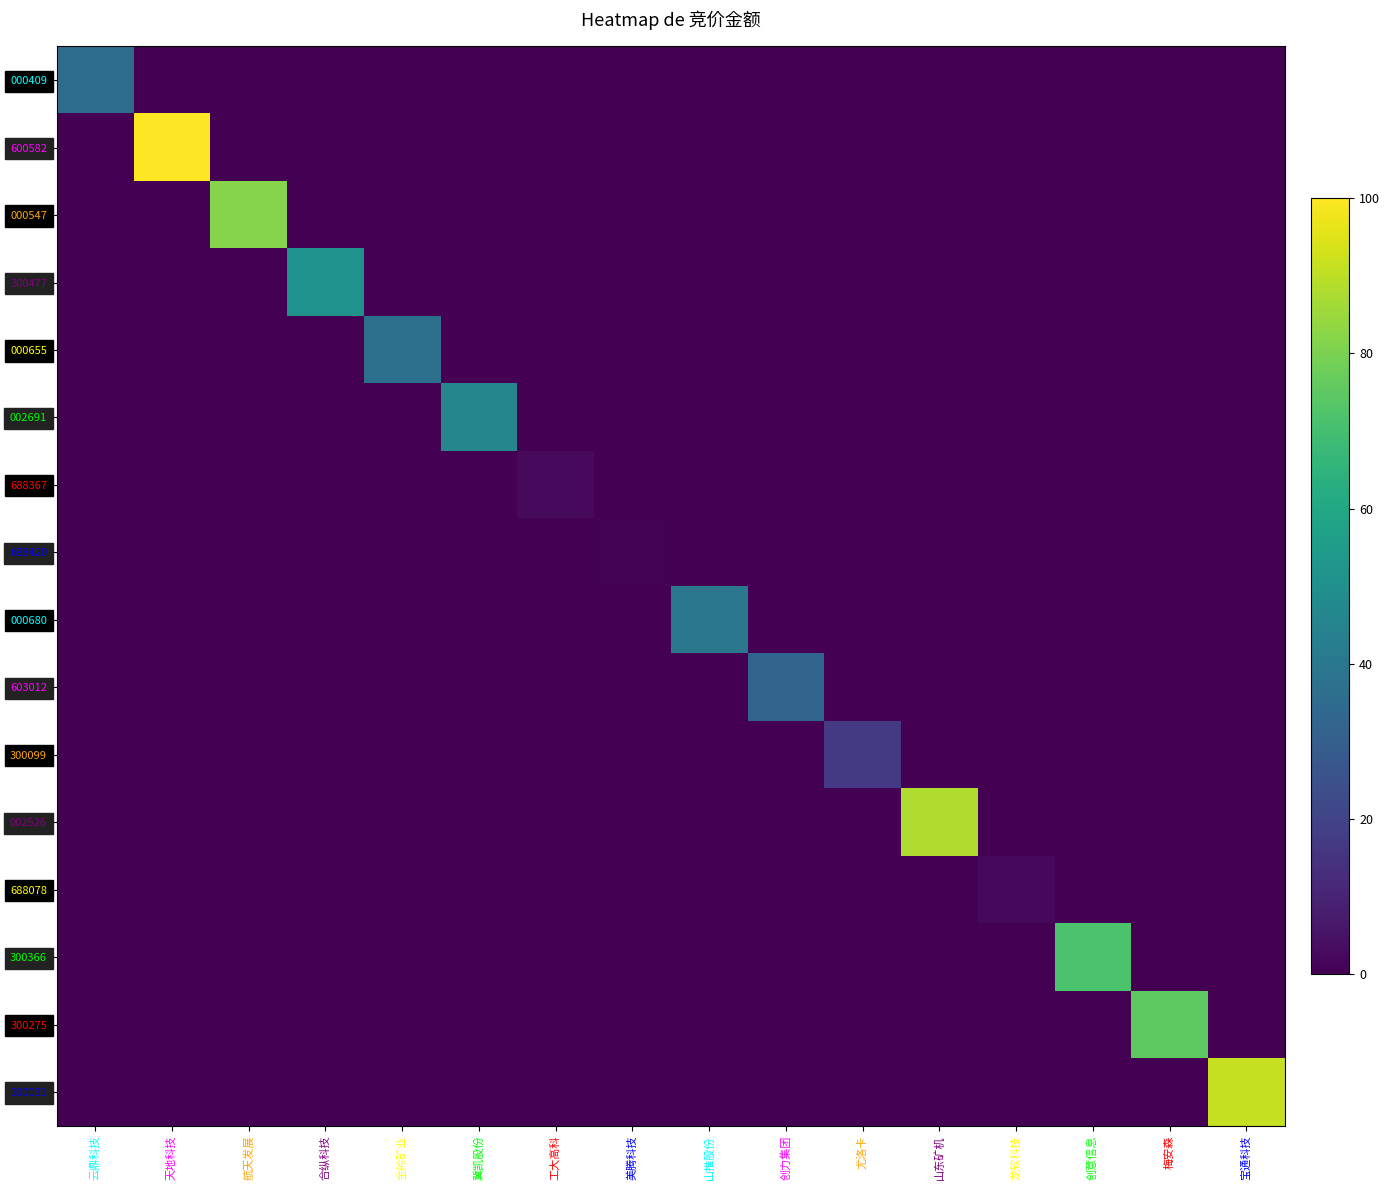

What is the maximum value shown in the chart?

100.0